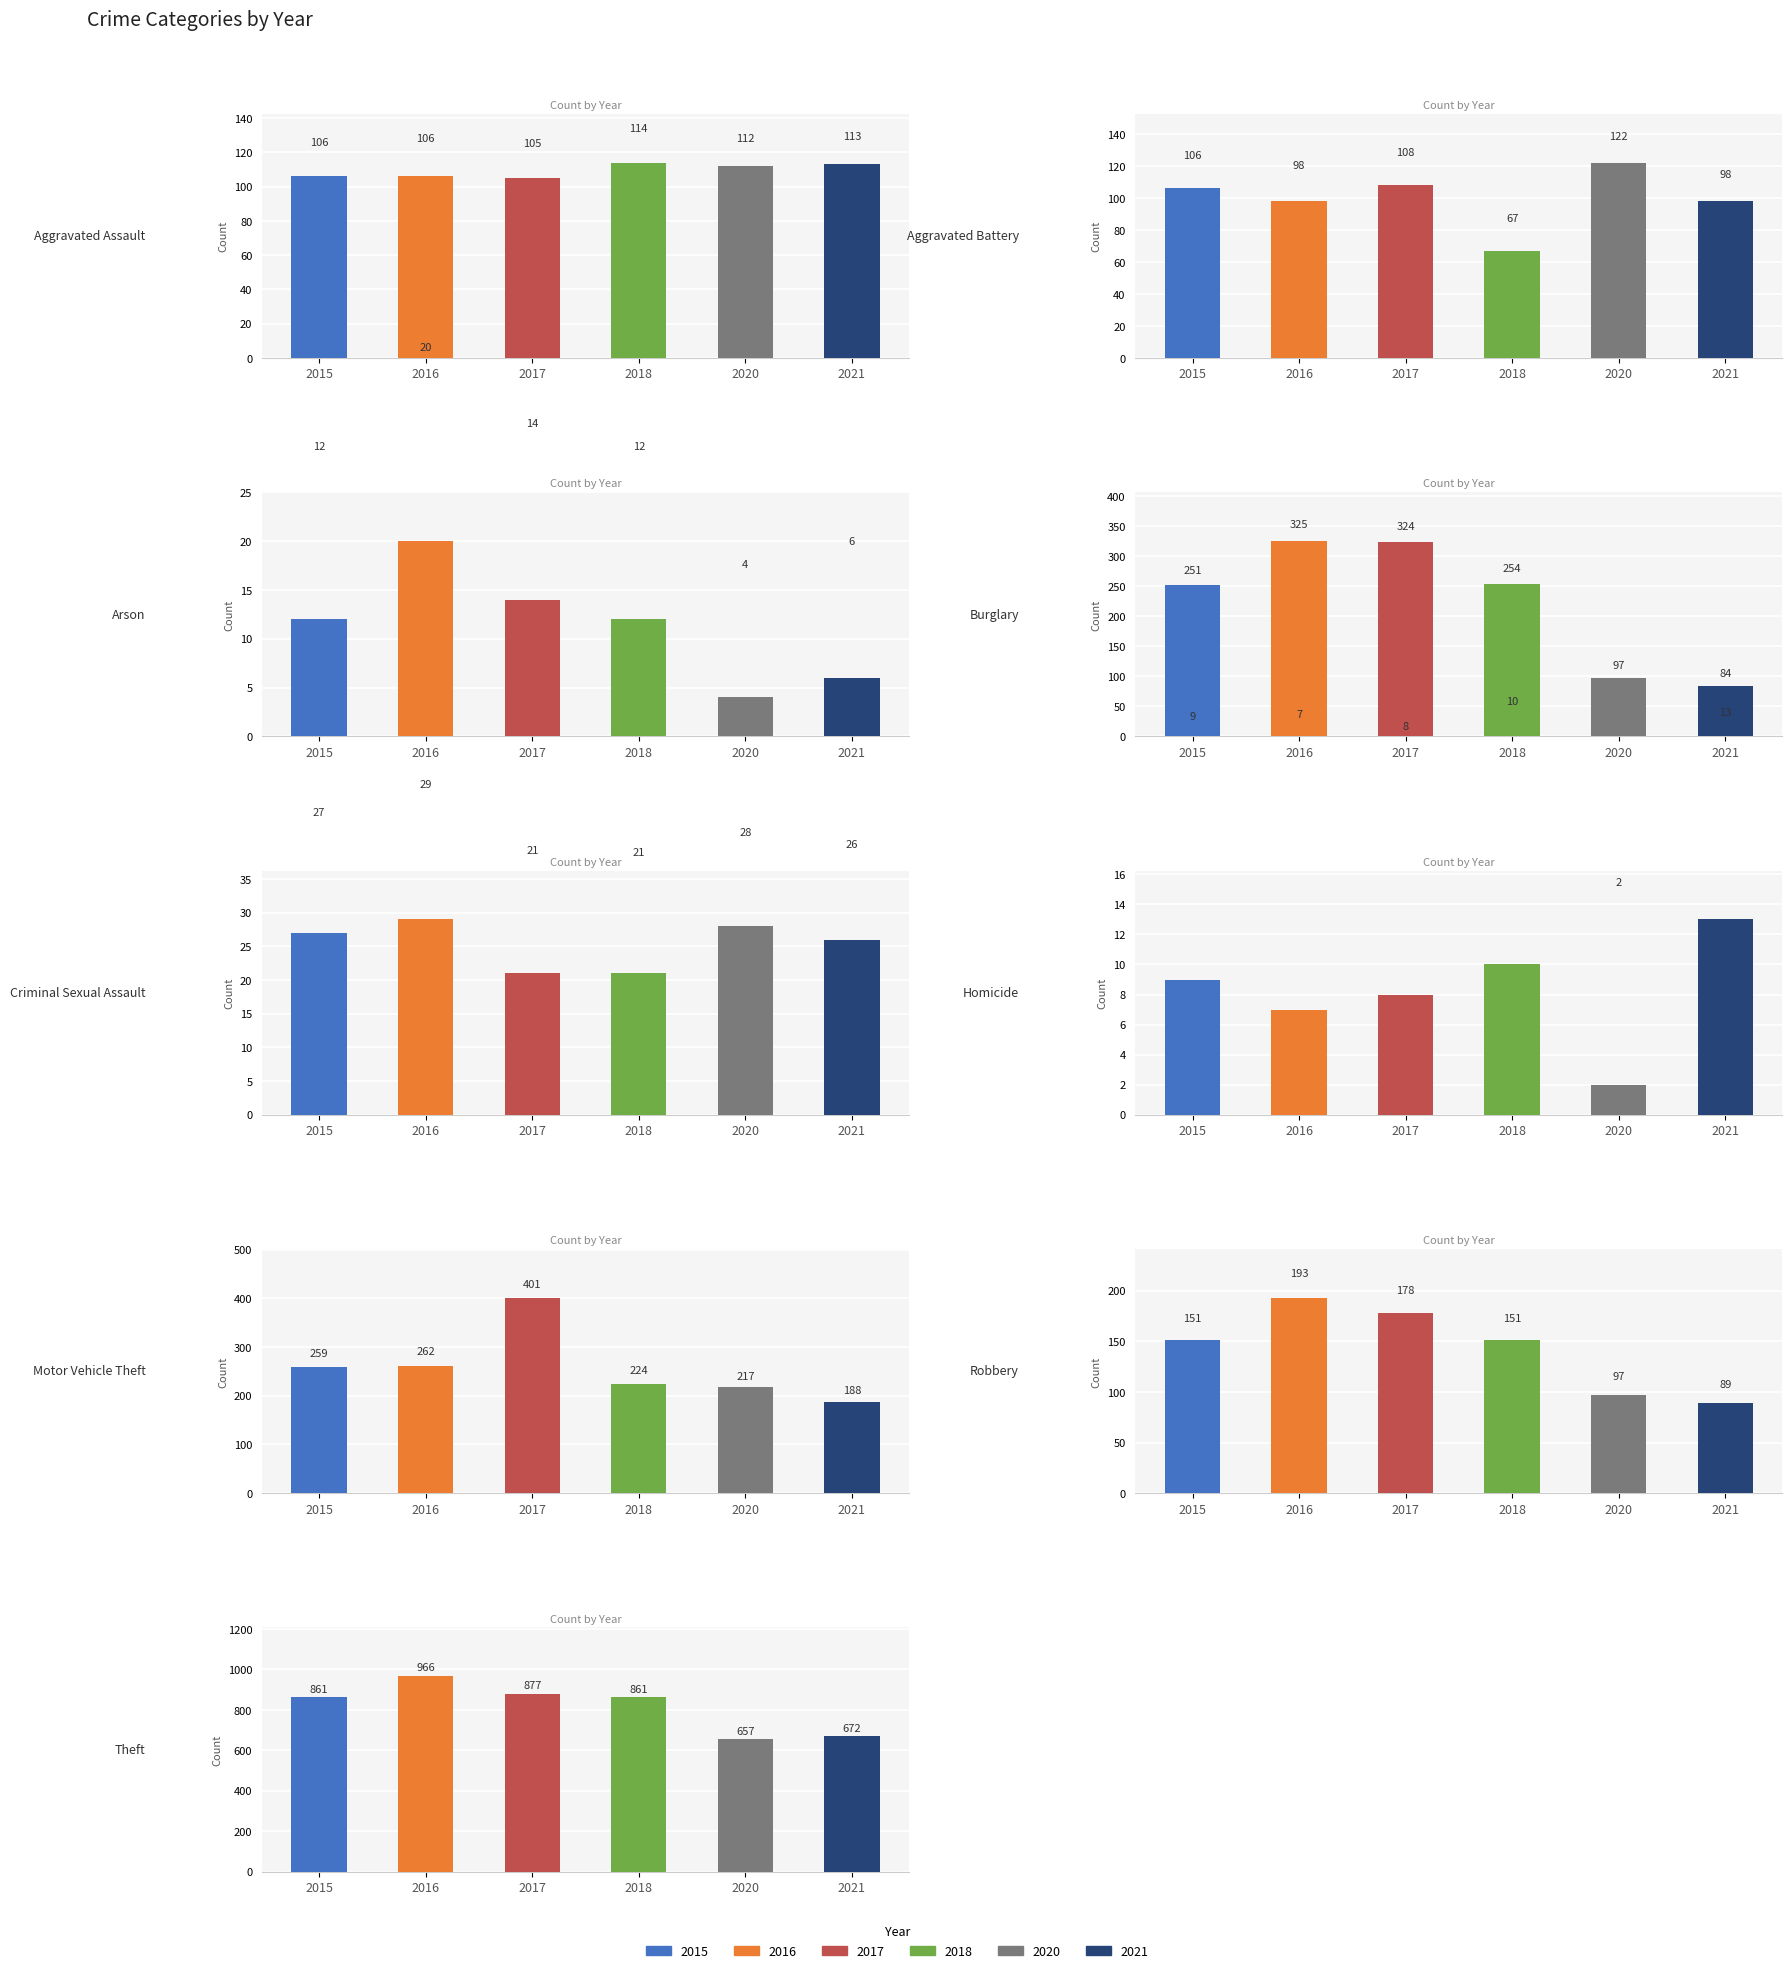

What is the minimum value for 2015?

9